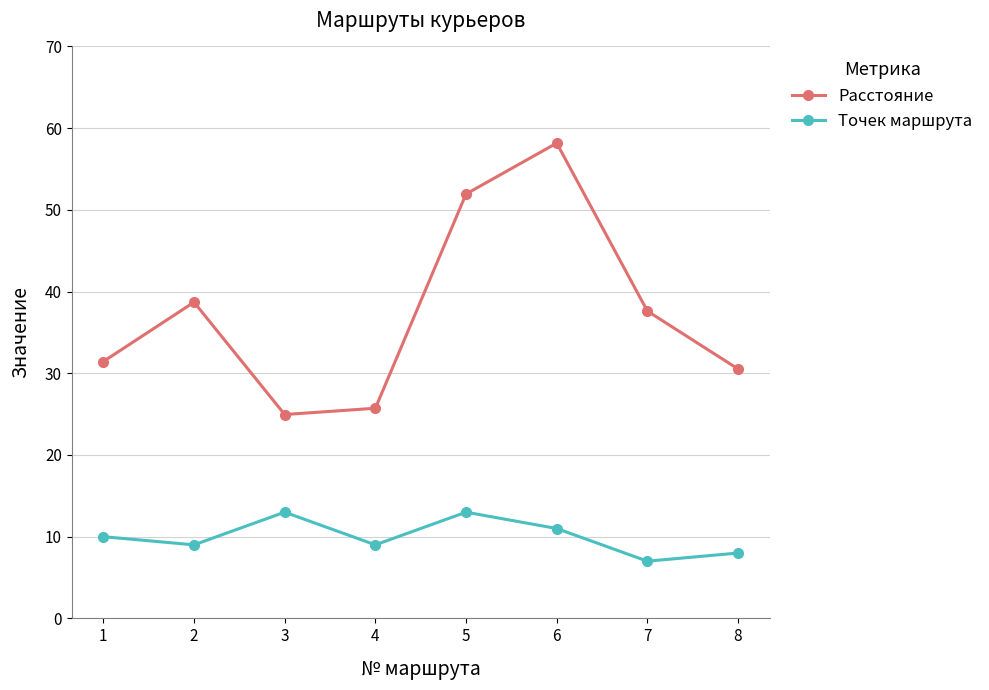

Where is the first local maximum for Расстояние?

2